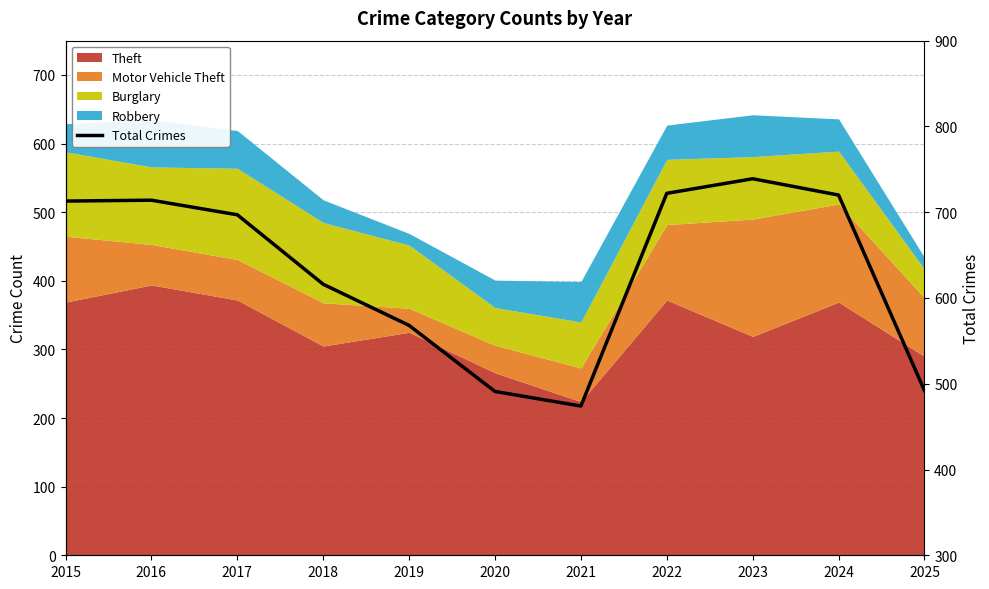

The chart shows a value of 395 at 2017. True or false?

False